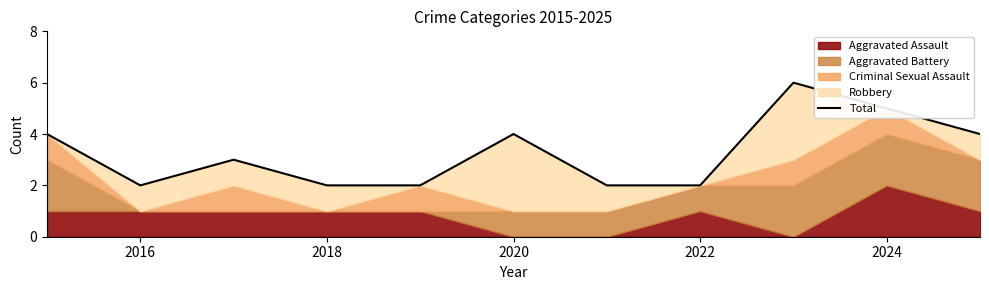

What is the difference between the second highest and minimum values?

3